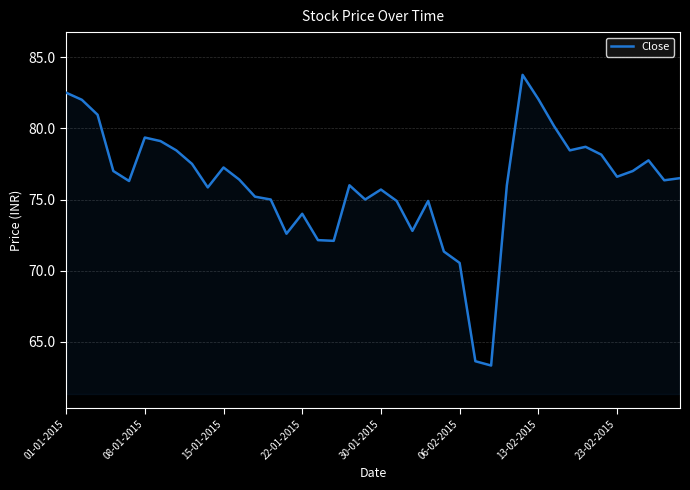

What is the maximum value shown in the chart?

83.8